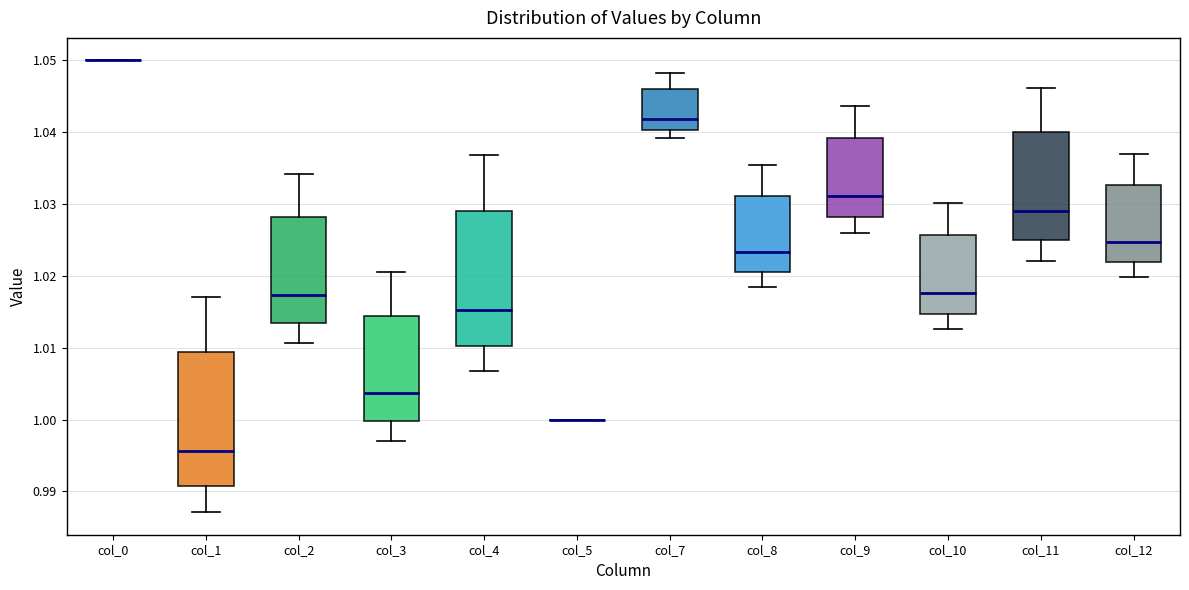

Reading left to right, read every box against the y-axis: the position of its median line, the range the box covers, and the ends of its whiskers. The values are not printed on the chart, so give them approximately, as read against the axis.

col_0: box collapsed to a line at 1.050, whiskers 1.050 to 1.050
col_1: median 0.996, box 0.991 to 1.009, whiskers 0.987 to 1.017
col_2: median 1.017, box 1.013 to 1.028, whiskers 1.011 to 1.034
col_3: median 1.004, box 1.000 to 1.014, whiskers 0.997 to 1.021
col_4: median 1.015, box 1.010 to 1.029, whiskers 1.007 to 1.037
col_5: box collapsed to a line at 1.000, whiskers 1.000 to 1.000
col_7: median 1.042, box 1.040 to 1.046, whiskers 1.039 to 1.048
col_8: median 1.023, box 1.020 to 1.031, whiskers 1.018 to 1.035
col_9: median 1.031, box 1.028 to 1.039, whiskers 1.026 to 1.044
col_10: median 1.018, box 1.015 to 1.026, whiskers 1.013 to 1.030
col_11: median 1.029, box 1.025 to 1.040, whiskers 1.022 to 1.046
col_12: median 1.025, box 1.022 to 1.033, whiskers 1.020 to 1.037